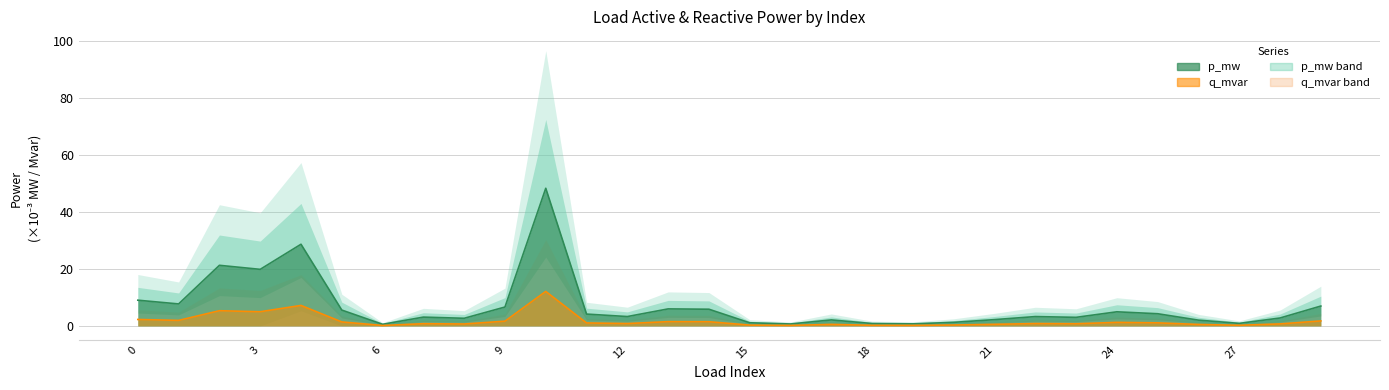

At how many categories does at least one series exceed 24?

2